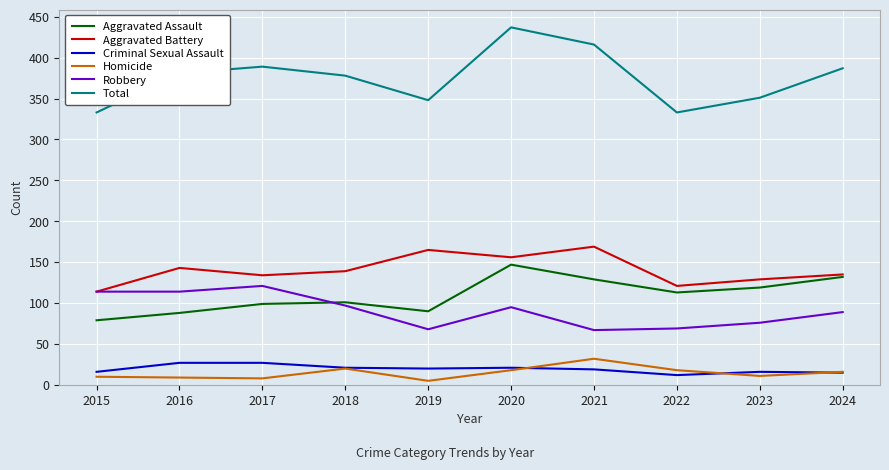

What are all the series names shown in the legend?

Aggravated Assault, Aggravated Battery, Criminal Sexual Assault, Homicide, Robbery, Total